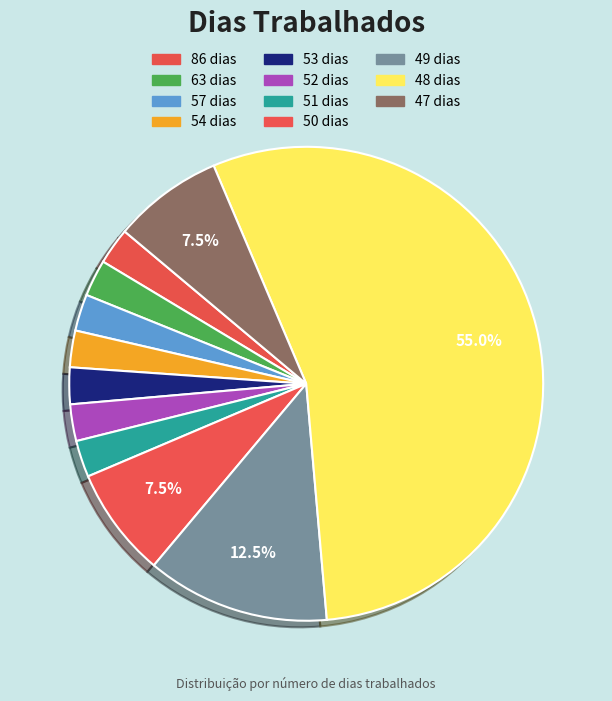

How many slices are in this pie chart?

11